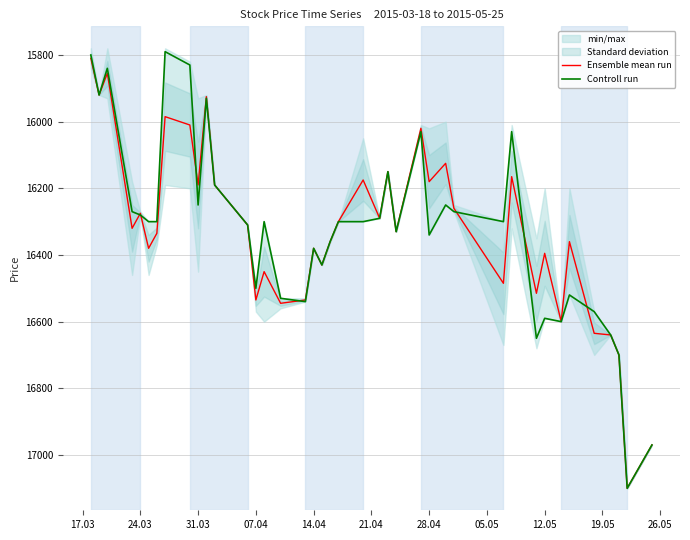

What is the minimum value for Ensemble mean run?

15810